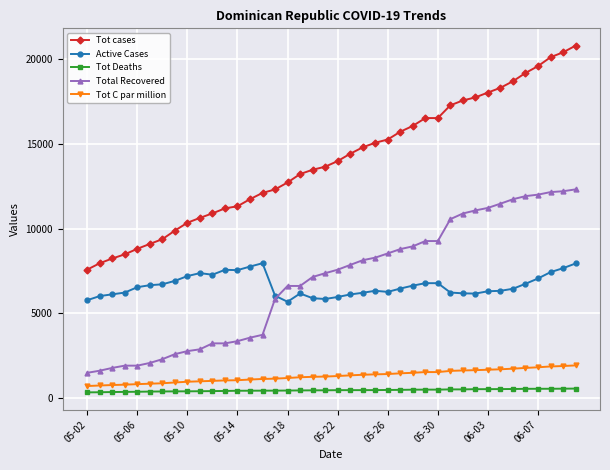

True or false: Tot cases and Tot C par million intersect in this chart.

False